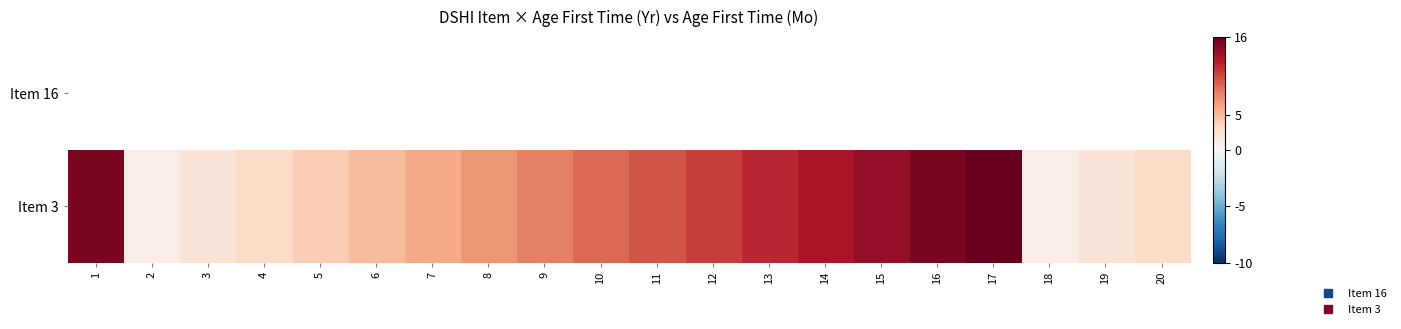

Rank the categories by Item 16 value from lowest to highest.

1, 2, 3, 4, 5, 6, 7, 8, 9, 10, 11, 12, 13, 14, 15, 16, 17, 18, 19, 20